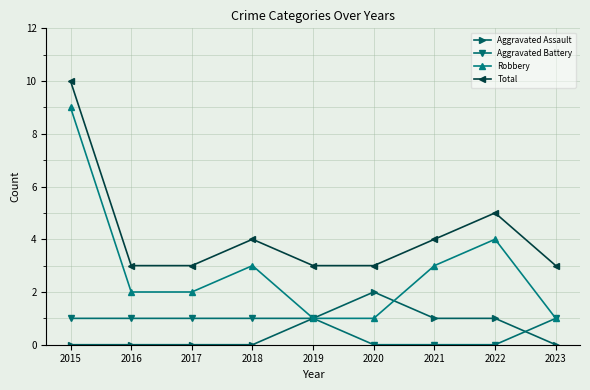

What is the total value across all series at 2018?

8